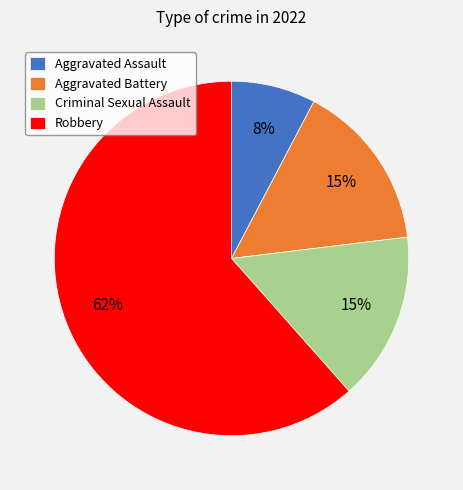

Do Aggravated Assault and Robbery together represent more than half of the pie?

Yes